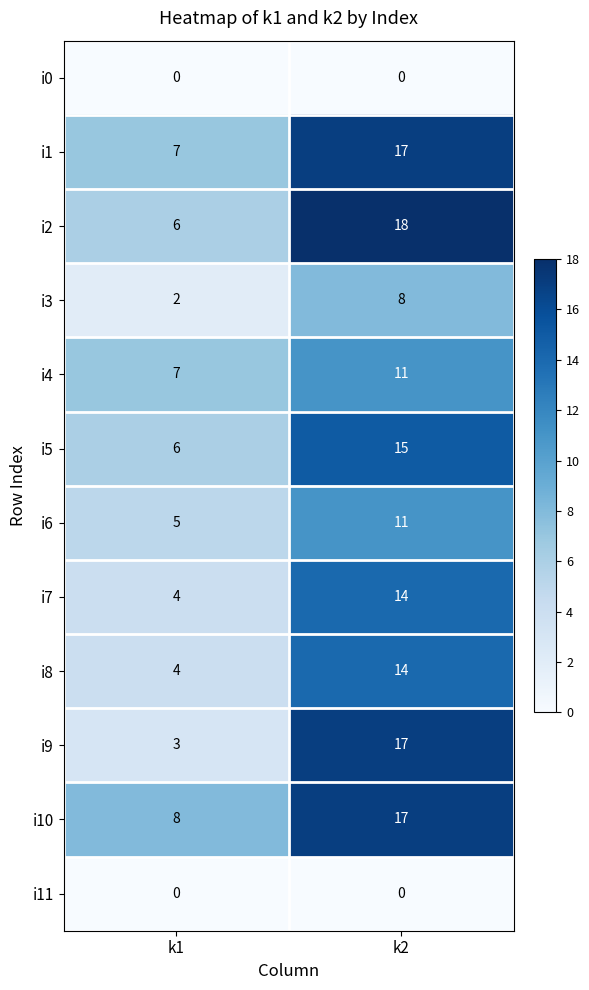

True or false: i11 has a value of 0 at k1.

True